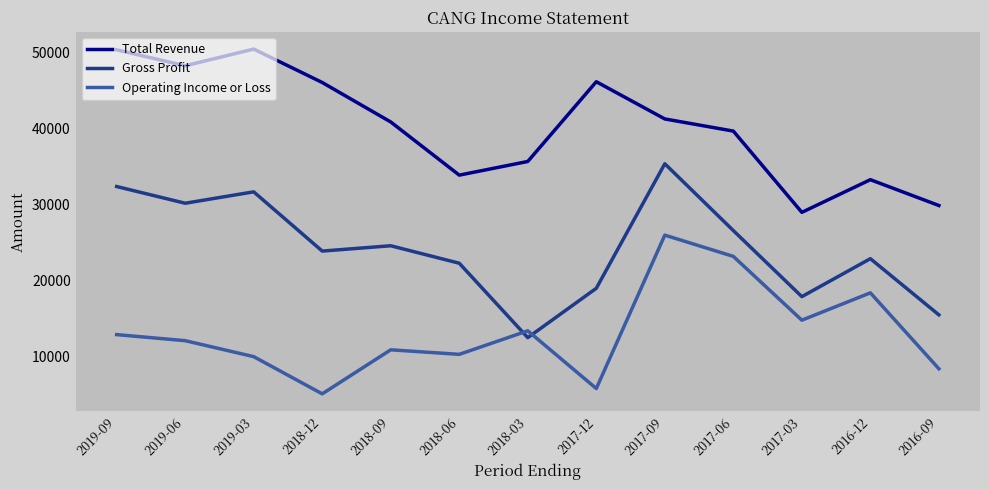

At which category is the sum across all series the highest?

2017-09